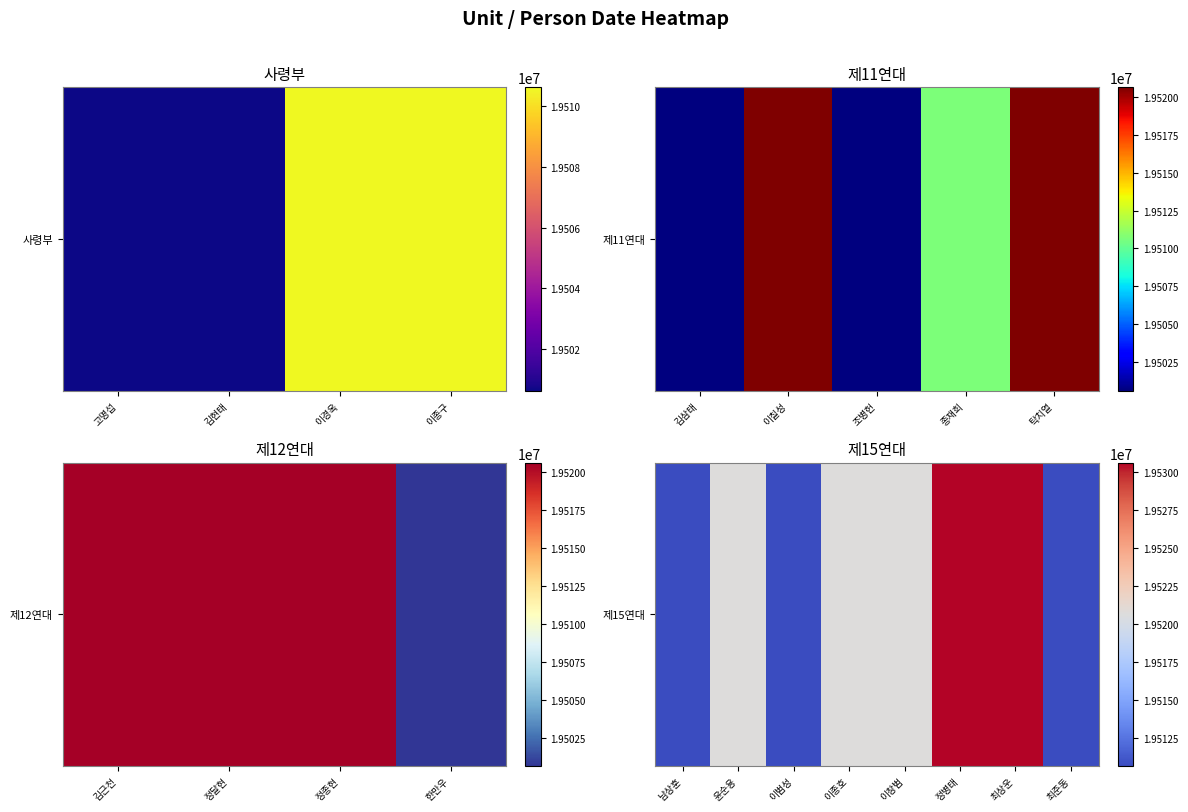

What is the change in value from 정병태 to 최준동?

-20000